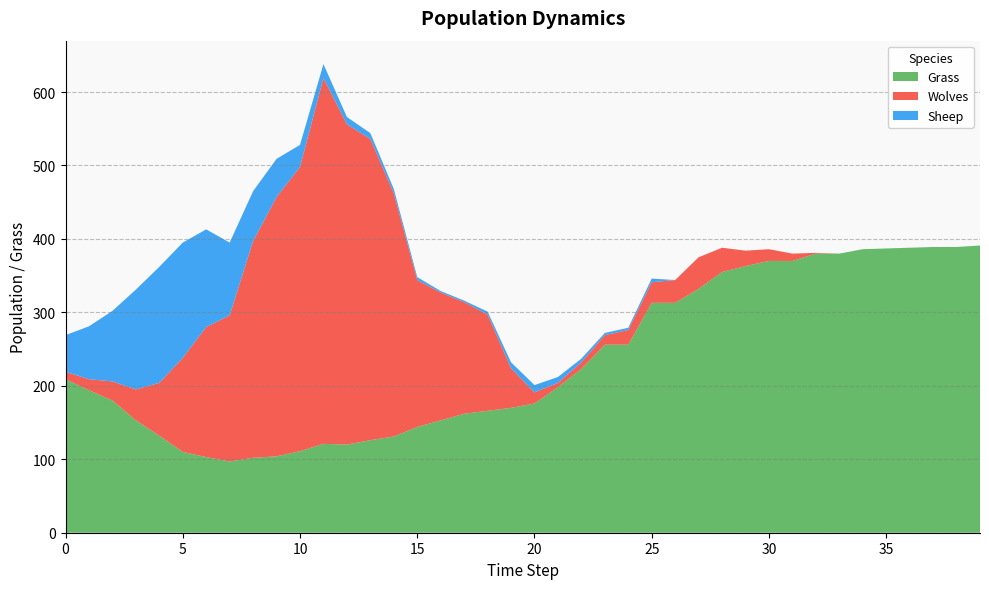

Reading right to left, extract all data points from this chart.

Grass: 39=391	38=389	37=389	36=388	35=387	34=386	33=380	32=380	31=370	30=370	29=363	28=355	27=332	26=313	25=313	24=256	23=256	22=223	21=198	20=176	19=170	18=166	17=162	16=153	15=144	14=131	13=126	12=120	11=121	10=111	9=104	8=102	7=97	6=103	5=110	4=132	3=153	2=180	1=194	0=209
Wolves: 39=0	38=0	37=0	36=0	35=0	34=0	33=0	32=1	31=10	30=16	29=21	28=33	27=43	26=31	25=28	24=20	23=13	22=9	21=6	20=15	19=54	18=131	17=152	16=174	15=200	14=331	13=410	12=436	11=498	10=387	9=353	8=295	7=199	6=177	5=128	4=72	3=42	2=26	1=15	0=10
Sheep: 39=0	38=0	37=0	36=0	35=0	34=0	33=0	32=0	31=0	30=0	29=0	28=0	27=0	26=0	25=5	24=3	23=3	22=5	21=8	20=10	19=8	18=4	17=2	16=2	15=4	14=6	13=8	12=10	11=19	10=30	9=52	8=68	7=99	6=133	5=157	4=158	3=136	2=96	1=72	0=50